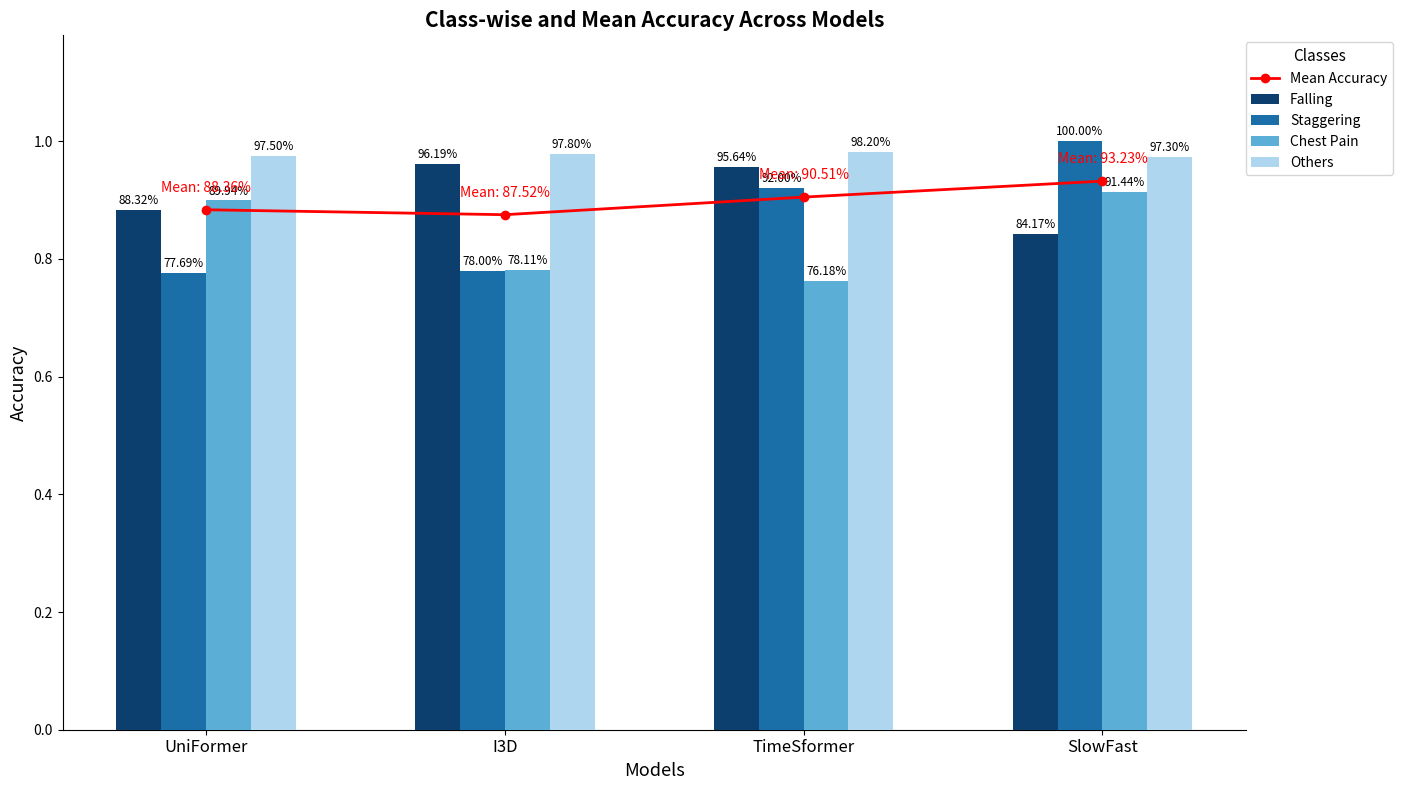

Reading left to right, list all the values displayed in this chart.

Mean Accuracy: 0.9	0.9	0.9	0.9
Falling: 0.9	1.0	1.0	0.8
Staggering: 0.8	0.8	0.9	1.0
Chest Pain: 0.9	0.8	0.8	0.9
Others: 1.0	1.0	1.0	1.0